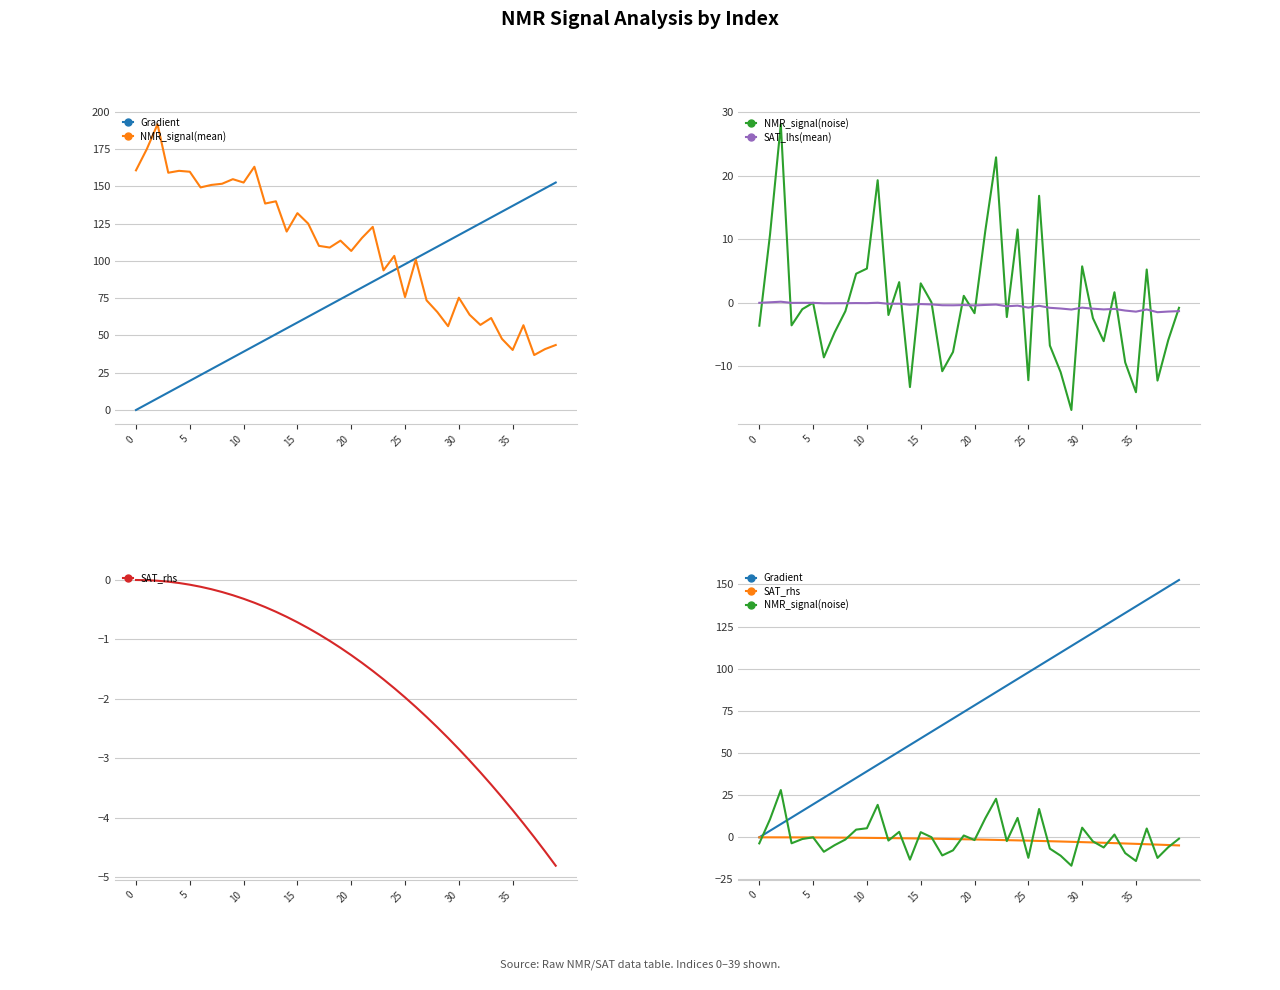

True or false: NMR_signal(mean) and NMR_signal(noise) cross at least once.

False